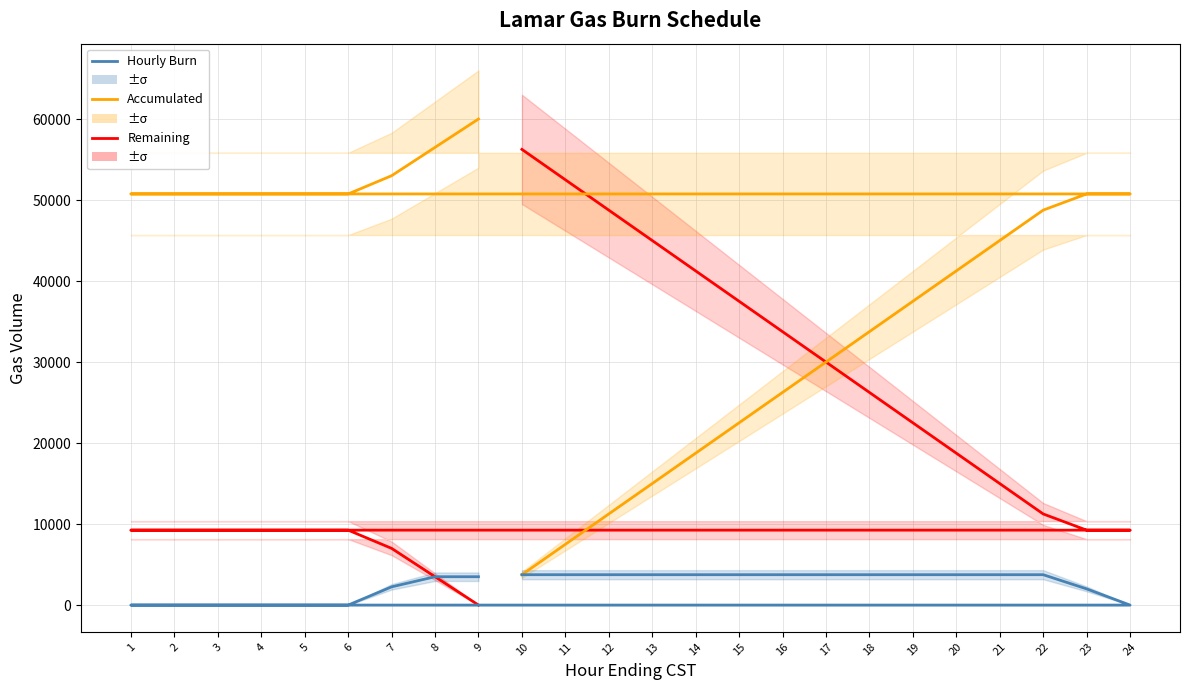

Which series has the widest spread of values?

Remaining